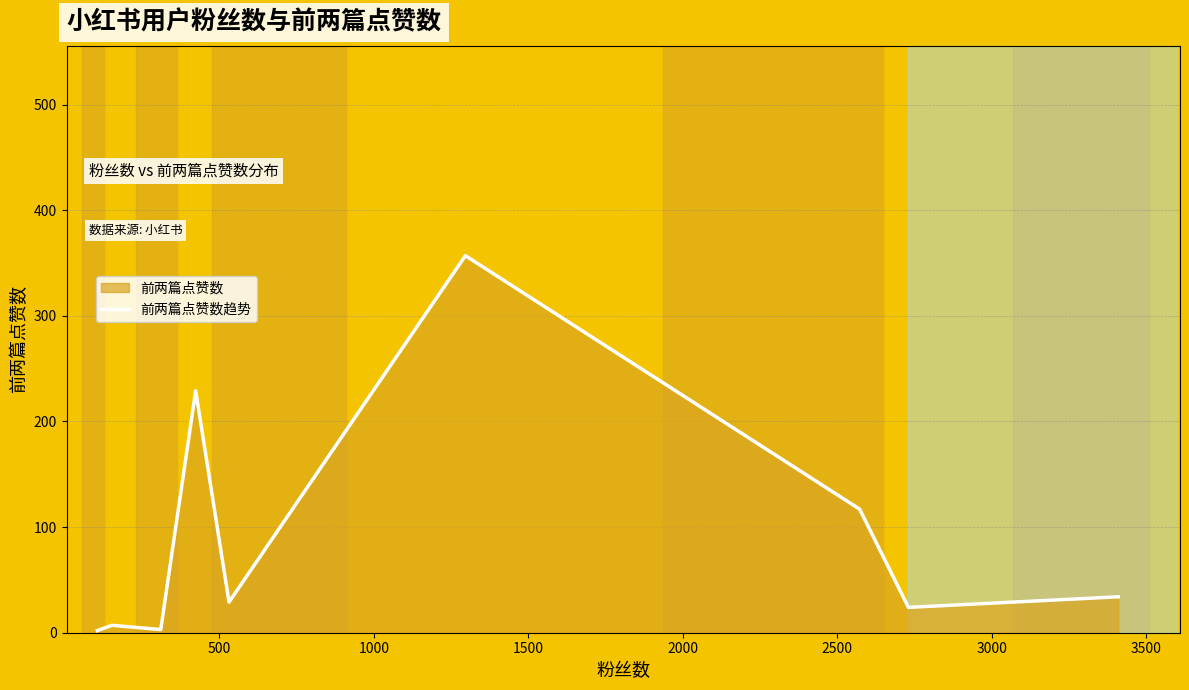

What is the difference between the maximum and minimum values?

355